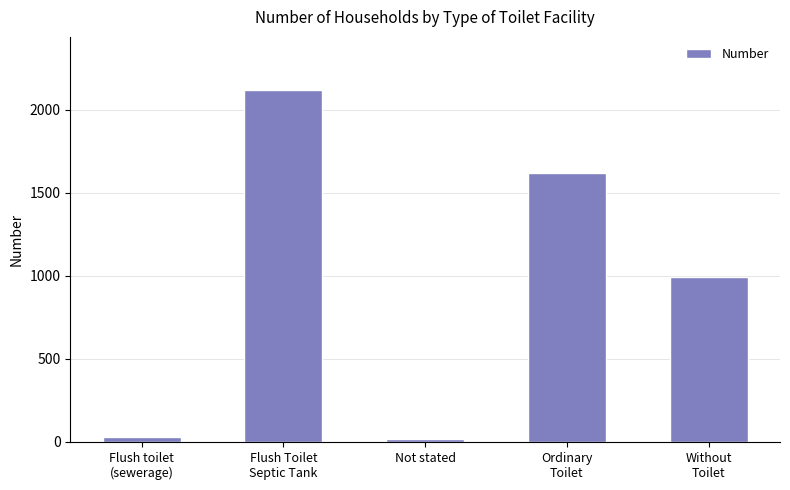

What is the sum of the values at Flush Toilet
Septic Tank and Ordinary
Toilet?

3745